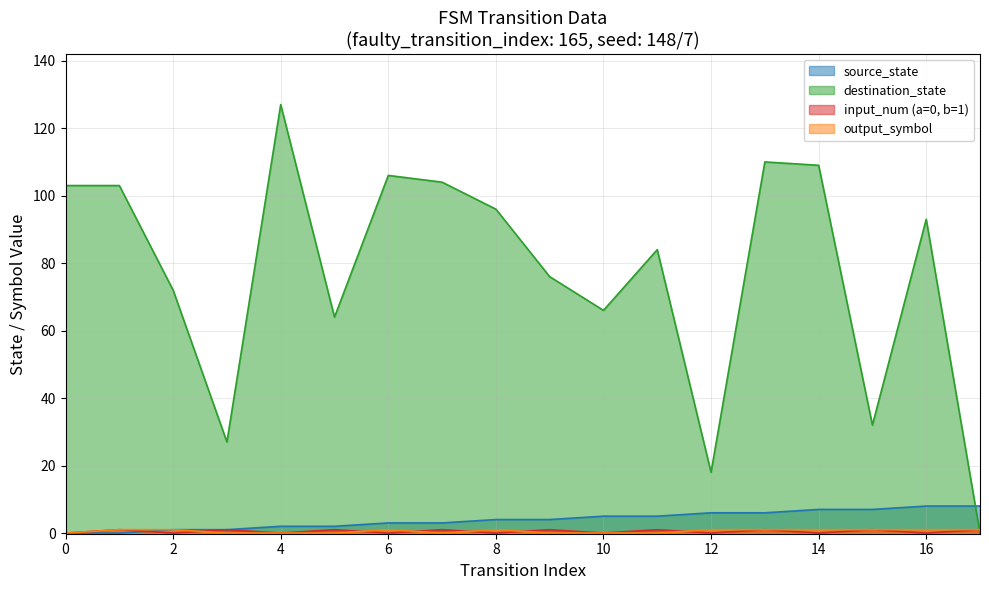

True or false: source_state has more than 1 points higher than both neighbors.

False